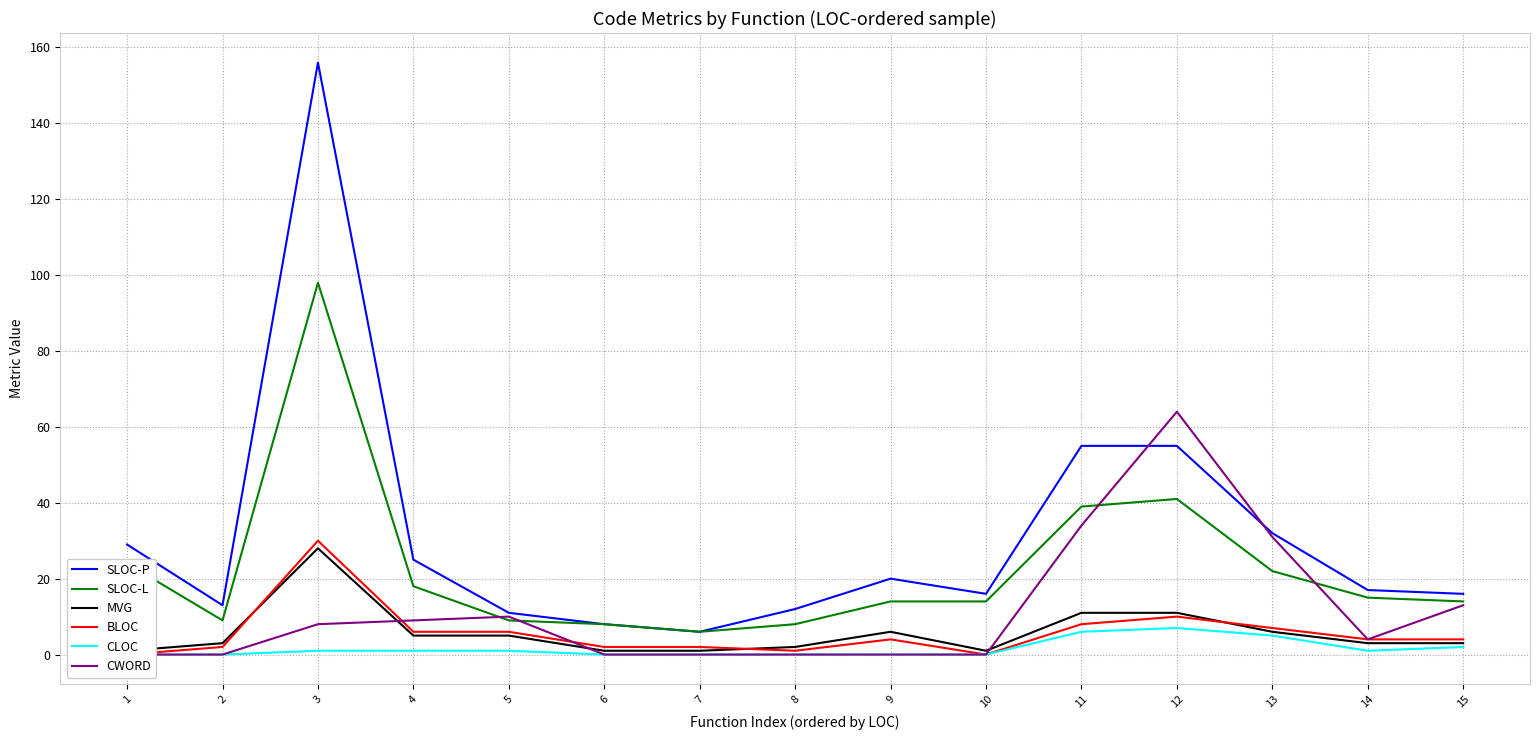

How many values in the SLOC-L series are below 14?

5